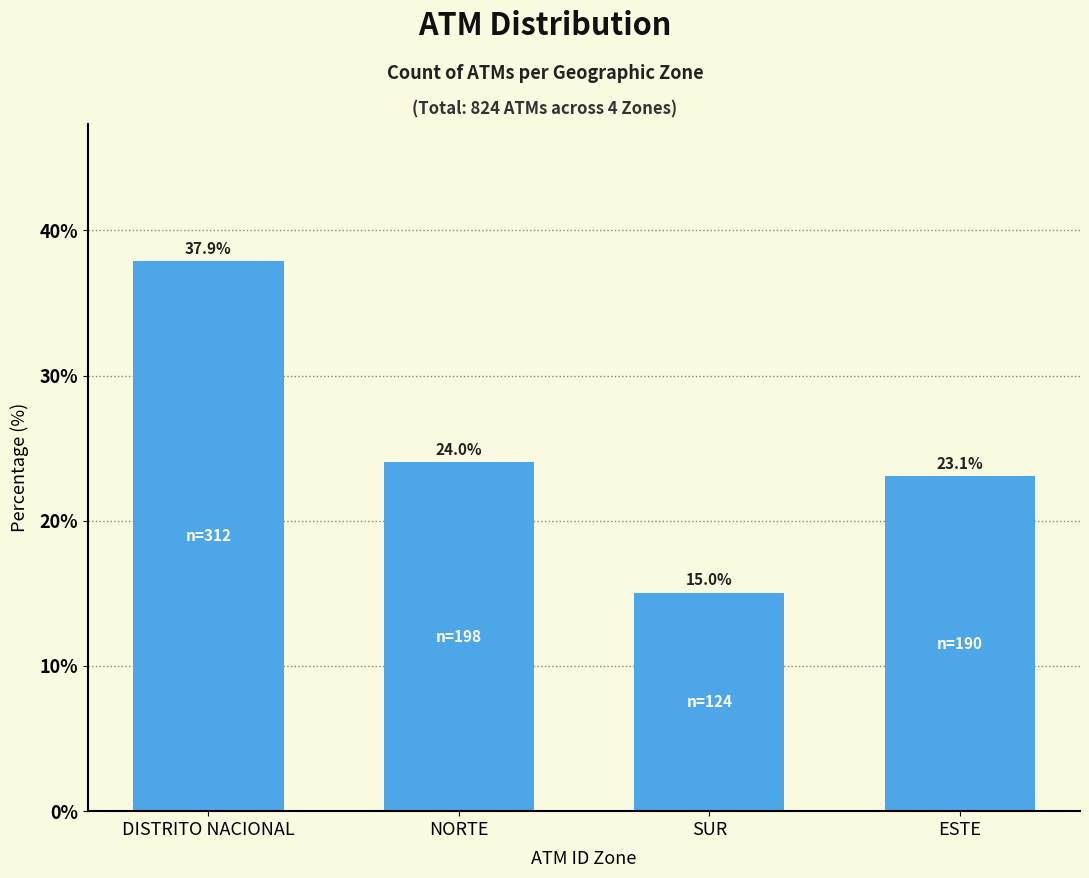

Reading left to right, what are all the values shown in this chart?

DISTRITO NACIONAL=37.9	NORTE=24.0	SUR=15.0	ESTE=23.1